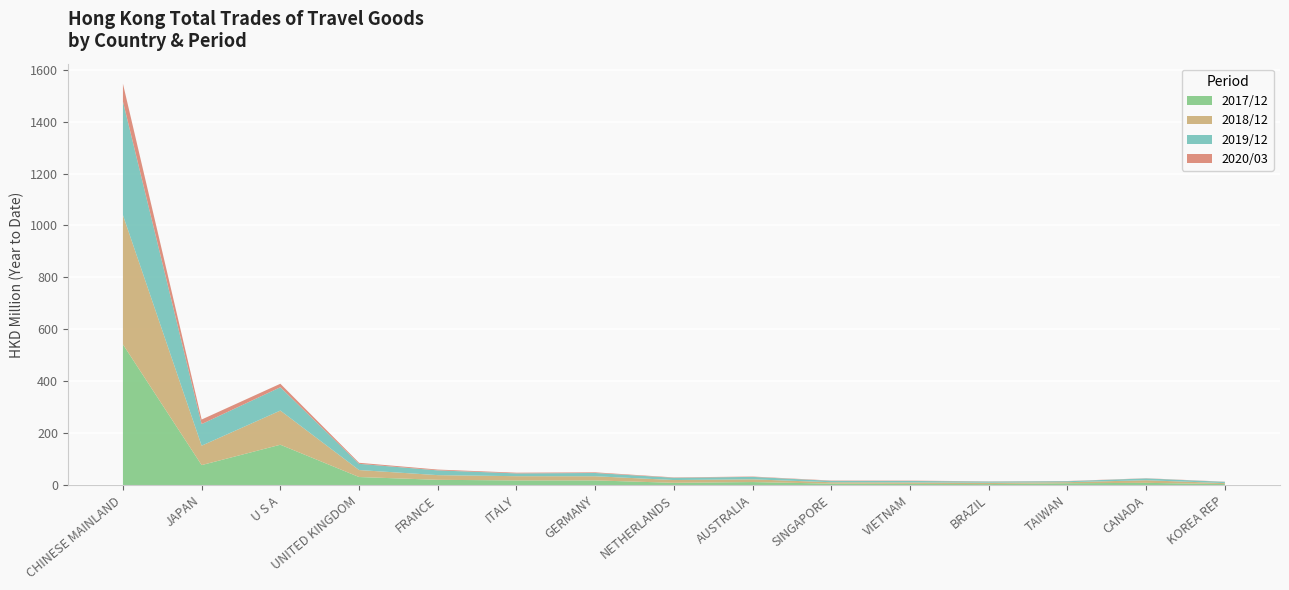

Reading left to right, transcribe all the data shown in this chart.

201712: CHINESE MAINLAND=542.0	JAPAN=77.1	U S A=155.6	UNITED KINGDOM=31.2	FRANCE=20.4	ITALY=18.0	GERMANY=18.1	NETHERLANDS=8.9	AUSTRALIA=11.8	SINGAPORE=5.7	VIETNAM=4.8	BRAZIL=4.0	TAIWAN=7.2	CANADA=8.8	KOREA REP=4.0
201812: CHINESE MAINLAND=498.0	JAPAN=74.8	U S A=131.6	UNITED KINGDOM=26.9	FRANCE=18.0	ITALY=16.3	GERMANY=16.0	NETHERLANDS=10.6	AUSTRALIA=10.5	SINGAPORE=5.3	VIETNAM=5.6	BRAZIL=5.2	TAIWAN=4.1	CANADA=10.0	KOREA REP=3.7
201912: CHINESE MAINLAND=437.6	JAPAN=83.2	U S A=89.8	UNITED KINGDOM=24.0	FRANCE=18.3	ITALY=10.8	GERMANY=12.6	NETHERLANDS=8.7	AUSTRALIA=9.4	SINGAPORE=5.3	VIETNAM=5.7	BRAZIL=4.6	TAIWAN=3.8	CANADA=7.1	KOREA REP=4.8
202003: CHINESE MAINLAND=68.4	JAPAN=17.5	U S A=13.5	UNITED KINGDOM=4.0	FRANCE=3.1	ITALY=2.7	GERMANY=2.5	NETHERLANDS=1.4	AUSTRALIA=1.4	SINGAPORE=1.2	VIETNAM=1.2	BRAZIL=0.8	TAIWAN=0.7	CANADA=0.7	KOREA REP=0.7